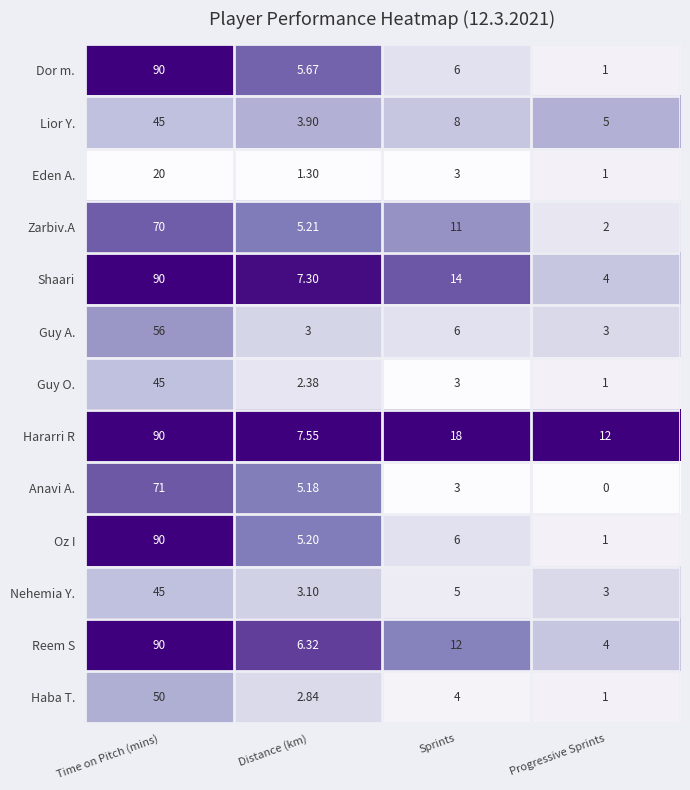

Between Sprints and Progressive Sprints, which series saw the biggest shift?

Shaari